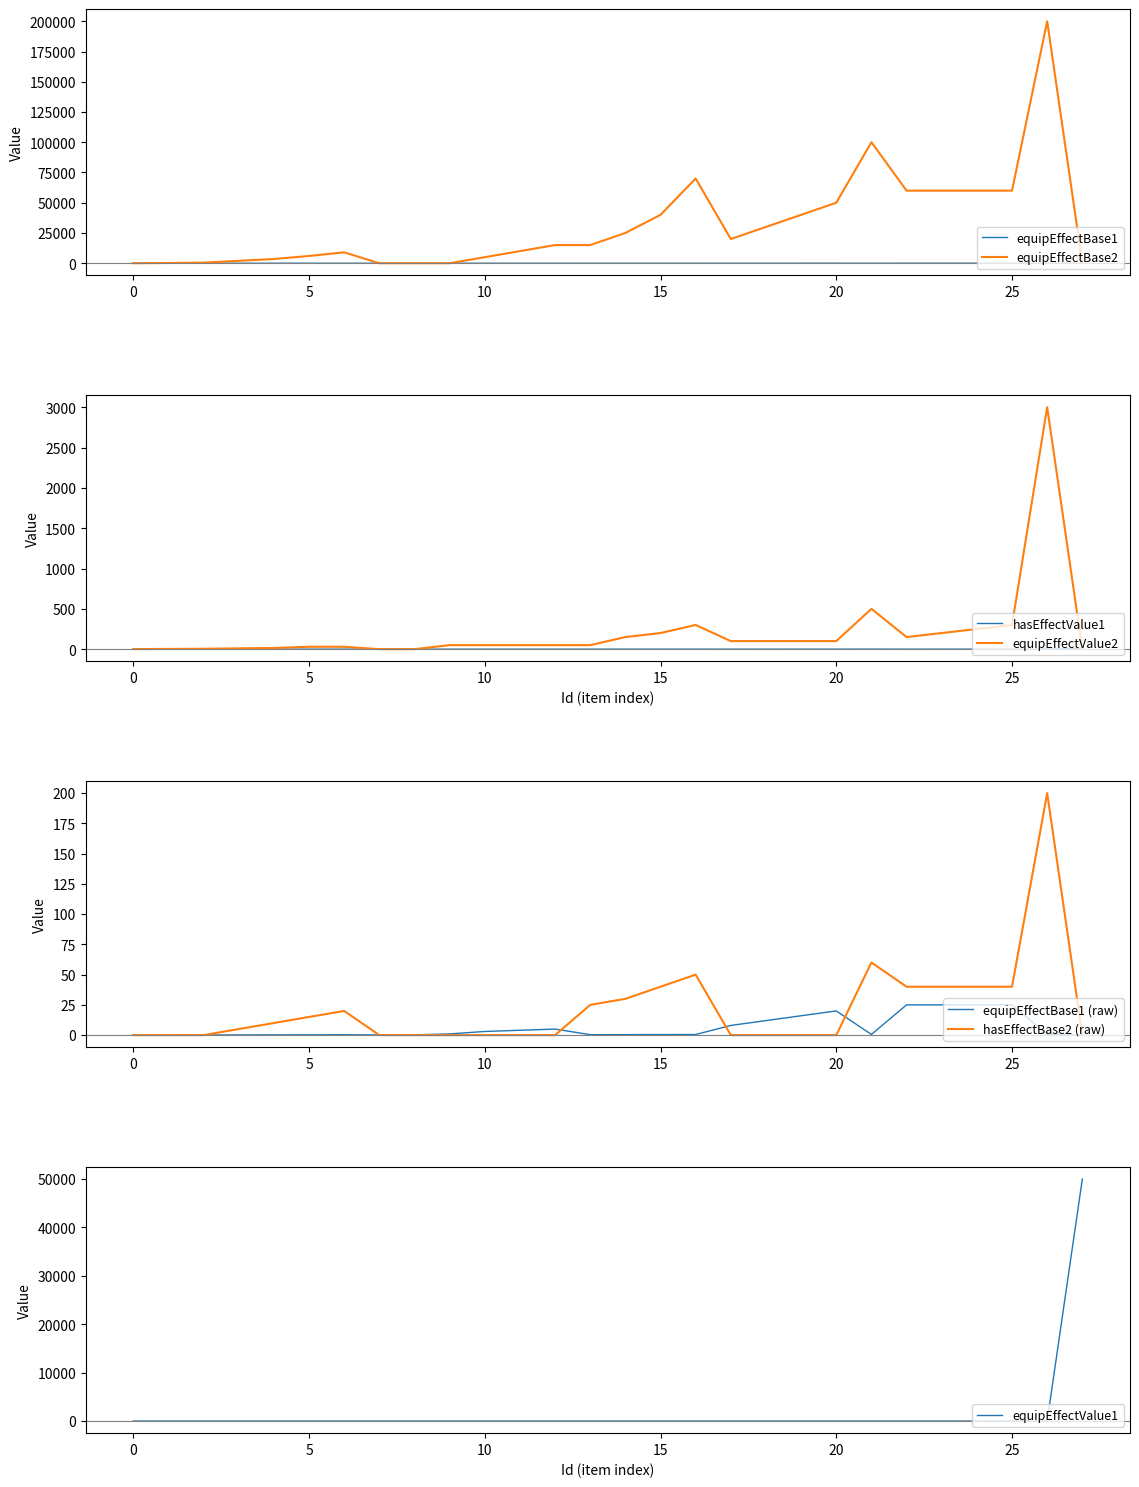

Reading left to right, transcribe all the data shown in this chart.

equipEffectBase1: 0=0.0	1=0.1	2=0.1	3=0.1	4=0.2	5=0.2	6=0.3	7=0.1	8=0.2	9=1.0	10=3.0	11=4.0	12=5.0	13=0.3	14=0.4	15=0.5	16=0.5	17=8.0	18=12.0	19=16.0	20=20.0	21=0.6	22=25.0	23=25.0	24=25.0	25=25.0	26=0.6	27=0.0
equipEffectBase2: 0=0.0	1=200.0	2=500.0	3=2000.0	4=3500.0	5=6000.0	6=9000.0	7=0.0	8=0.0	9=0.0	10=5000.0	11=10000.0	12=15000.0	13=15000.0	14=25000.0	15=40000.0	16=70000.0	17=20000.0	18=30000.0	19=40000.0	20=50000.0	21=100000.0	22=60000.0	23=60000.0	24=60000.0	25=60000.0	26=200000.0	27=0.0
hasEffectValue1: 0=0.0	1=0.0	2=0.0	3=0.1	4=0.1	5=0.1	6=0.2	7=0.0	8=0.0	9=0.1	10=0.1	11=0.1	12=0.1	13=0.2	14=0.3	15=0.4	16=0.5	17=0.1	18=0.2	19=0.3	20=0.4	21=0.7	22=0.2	23=0.3	24=0.4	25=0.5	26=2.0	27=10.0
equipEffectValue2: 0=1.0	1=3.0	2=5.0	3=10.0	4=15.0	5=30.0	6=30.0	7=0.0	8=0.0	9=50.0	10=50.0	11=50.0	12=50.0	13=50.0	14=150.0	15=200.0	16=300.0	17=100.0	18=100.0	19=100.0	20=100.0	21=500.0	22=150.0	23=200.0	24=250.0	25=300.0	26=3000.0	27=1.0
hasEffectBase2: 0=0.0	1=0.0	2=0.0	3=5.0	4=10.0	5=15.0	6=20.0	7=0.0	8=0.0	9=0.0	10=0.0	11=0.0	12=0.0	13=25.0	14=30.0	15=40.0	16=50.0	17=0.0	18=0.0	19=0.0	20=0.0	21=60.0	22=40.0	23=40.0	24=40.0	25=40.0	26=200.0	27=0.0
equipEffectValue1: 0=0.0	1=0.0	2=0.0	3=0.0	4=0.0	5=0.0	6=0.0	7=0.0	8=0.0	9=0.0	10=0.0	11=0.0	12=0.0	13=0.0	14=0.0	15=0.0	16=0.0	17=0.0	18=0.0	19=0.0	20=0.0	21=0.0	22=0.1	23=0.1	24=0.1	25=0.2	26=0.0	27=50000.0